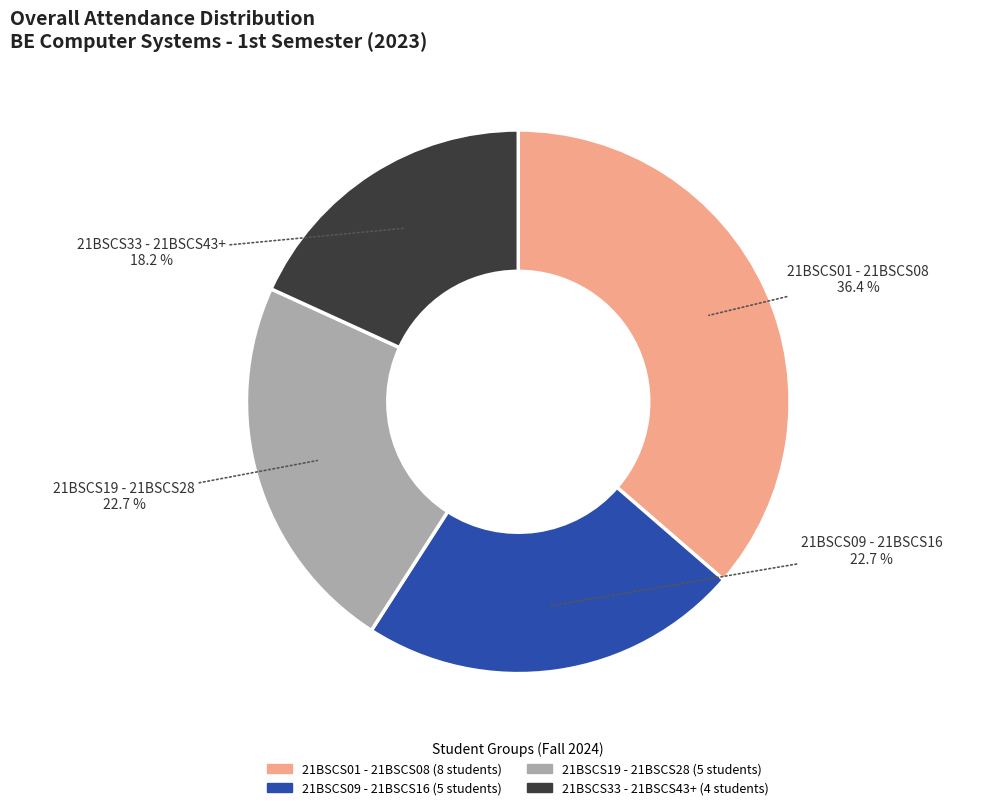

Is there any slice that represents more than half of the pie?

No